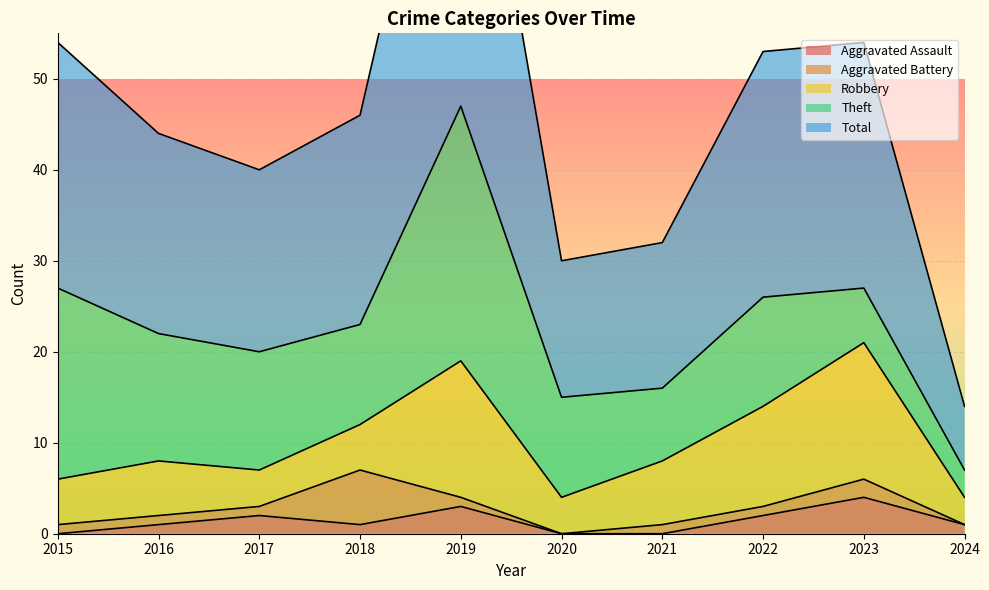

Which has a higher value, 2022 or 2016?

2022